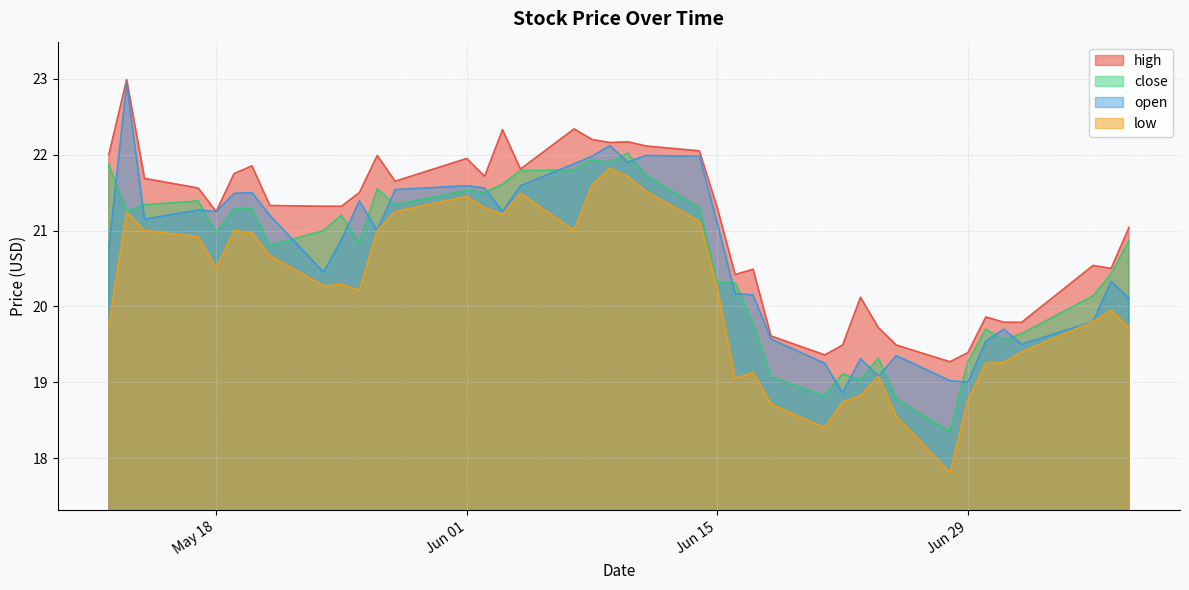

At which category does low reach its first local peak?

2021-05-13